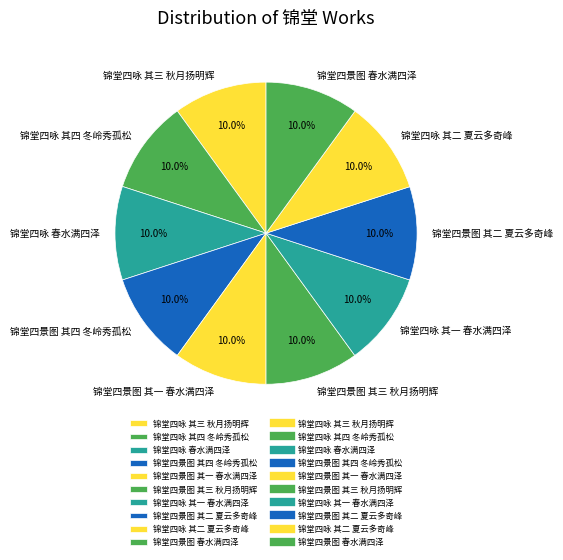

Is 锦堂四咏 春水满四泽 the majority of the pie?

No